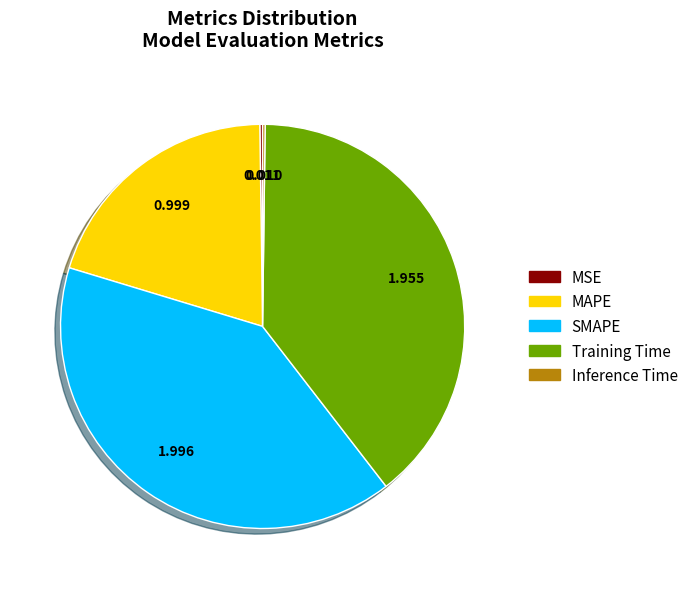

Is there any slice that represents more than half of the pie?

No